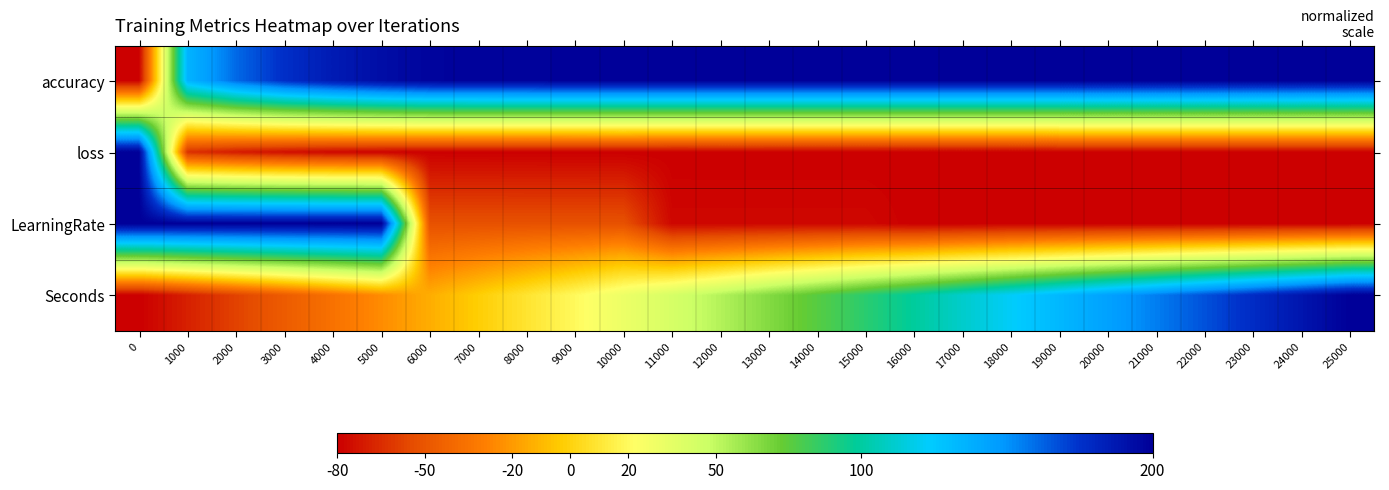

At 15000, list the series in order from smallest to largest.

loss, LearningRate, Seconds, accuracy